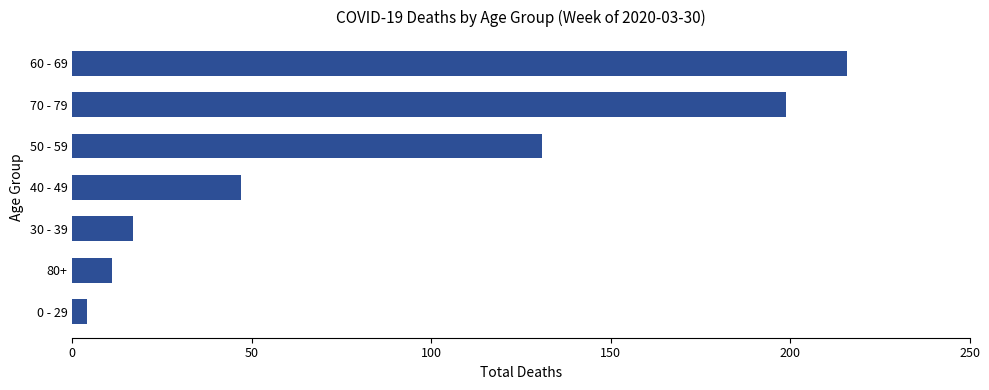

Rank the categories by value from highest to lowest.

60 - 69, 70 - 79, 50 - 59, 40 - 49, 30 - 39, 80+, 0 - 29